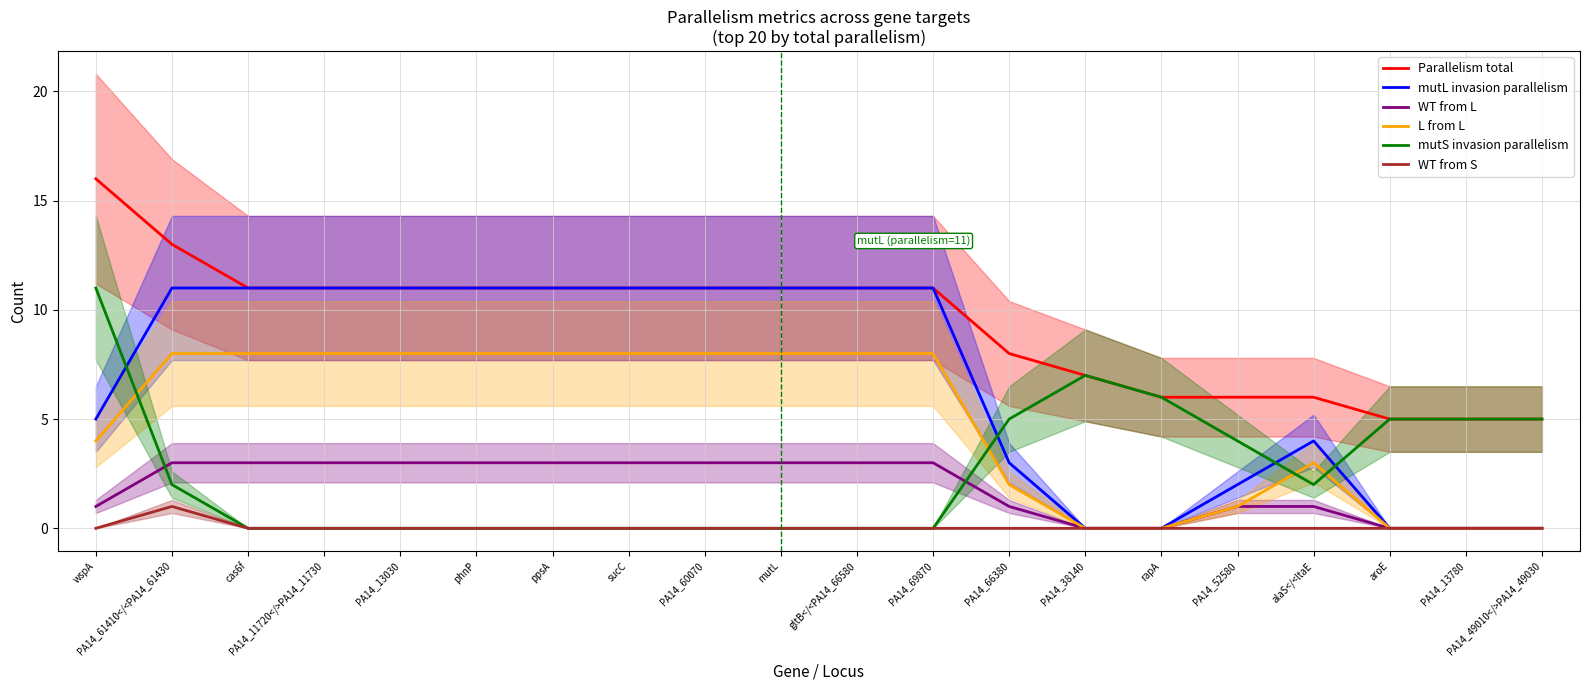

List the labels in order of mutL invasion parallelism value, smallest first.

PA14_38140, rapA, aroE, PA14_13780, PA14_49010</>PA14_49030, PA14_52580, PA14_66380, alaS</<ltaE, wspA, PA14_61410</<PA14_61430, cas6f, PA14_11720</>PA14_11730, PA14_13030, phnP, ppsA, sucC, PA14_60070, mutL, gltB</<PA14_66580, PA14_69870